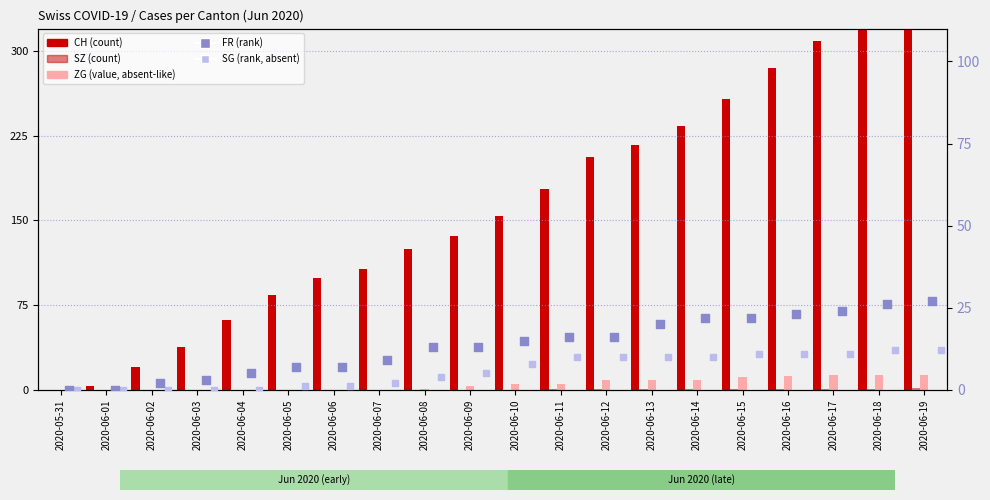

At which category is the sum across all series the highest?

2020-06-19